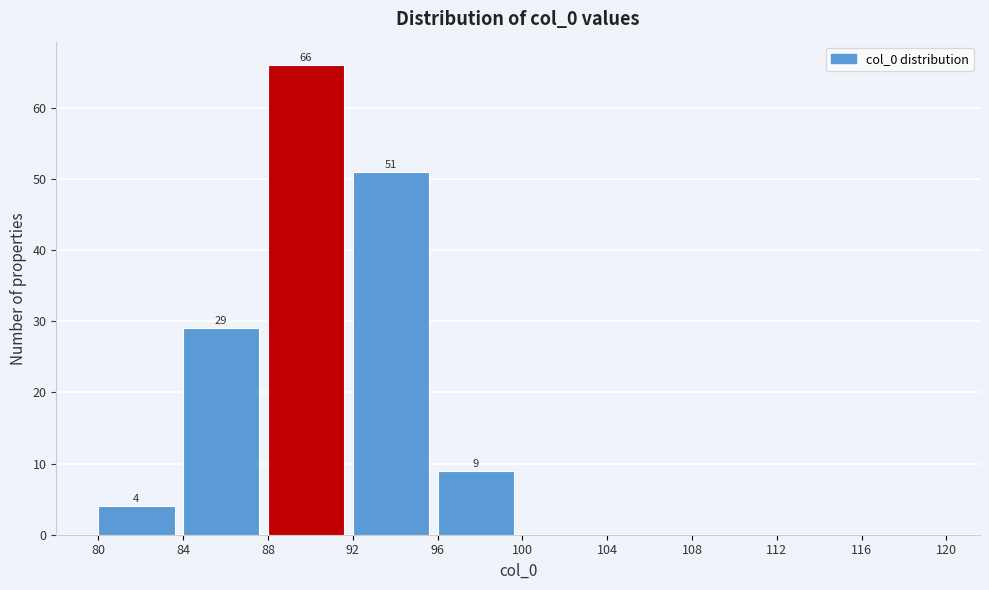

Over which range of the x-axis is the bar tallest?

88 to 92